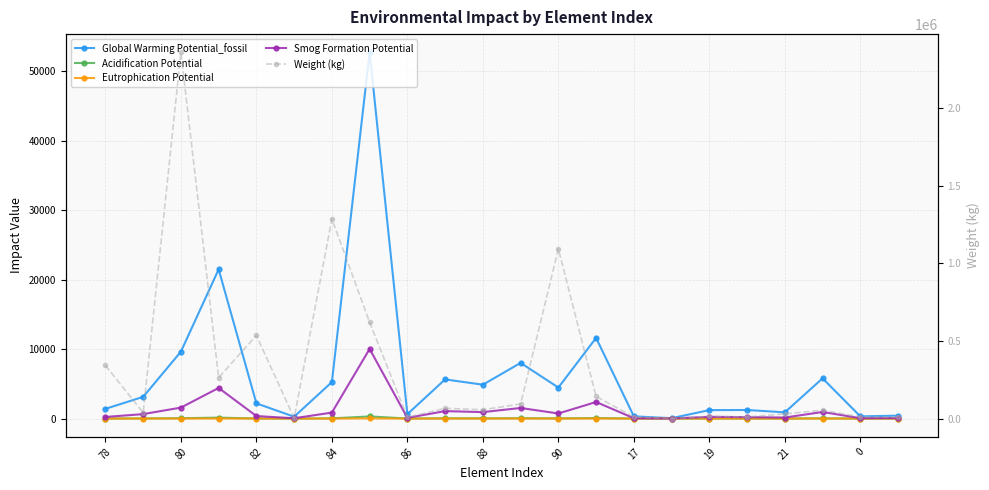

Rank the series at 15 from lowest to highest value.

Eutrophication Potential, Acidification Potential, Smog Formation Potential, Global Warming Potential_fossil, Weight (kg)